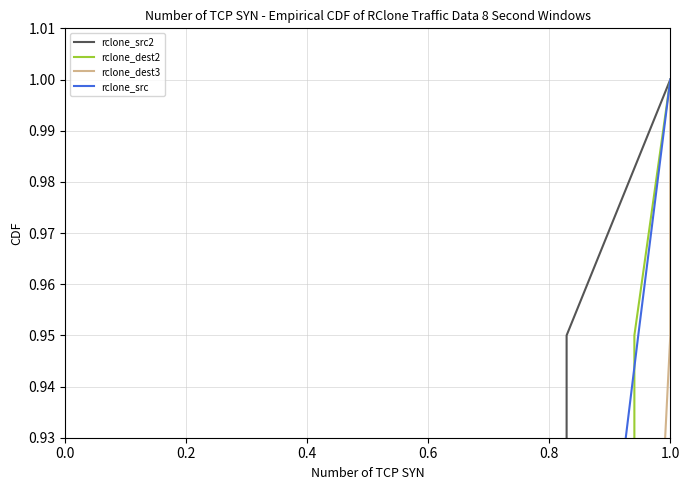

True or false: rclone_src2 and rclone_dest3 intersect in this chart.

False